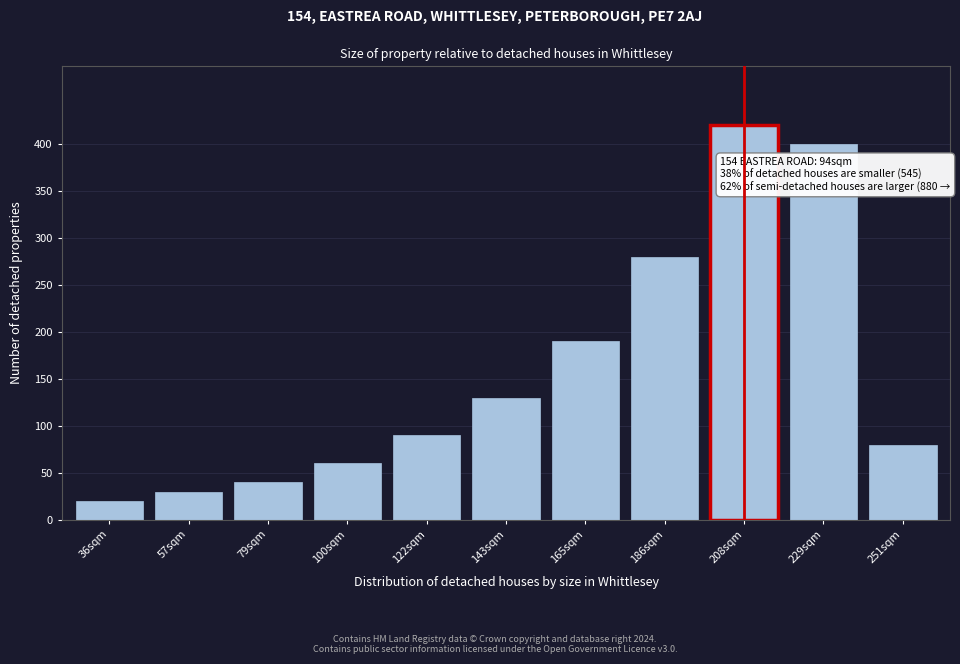

Reading right to left, transcribe all the data shown in this chart.

251sqm=80	229sqm=400	208sqm=420	186sqm=280	165sqm=190	143sqm=130	122sqm=90	100sqm=60	79sqm=40	57sqm=30	36sqm=20